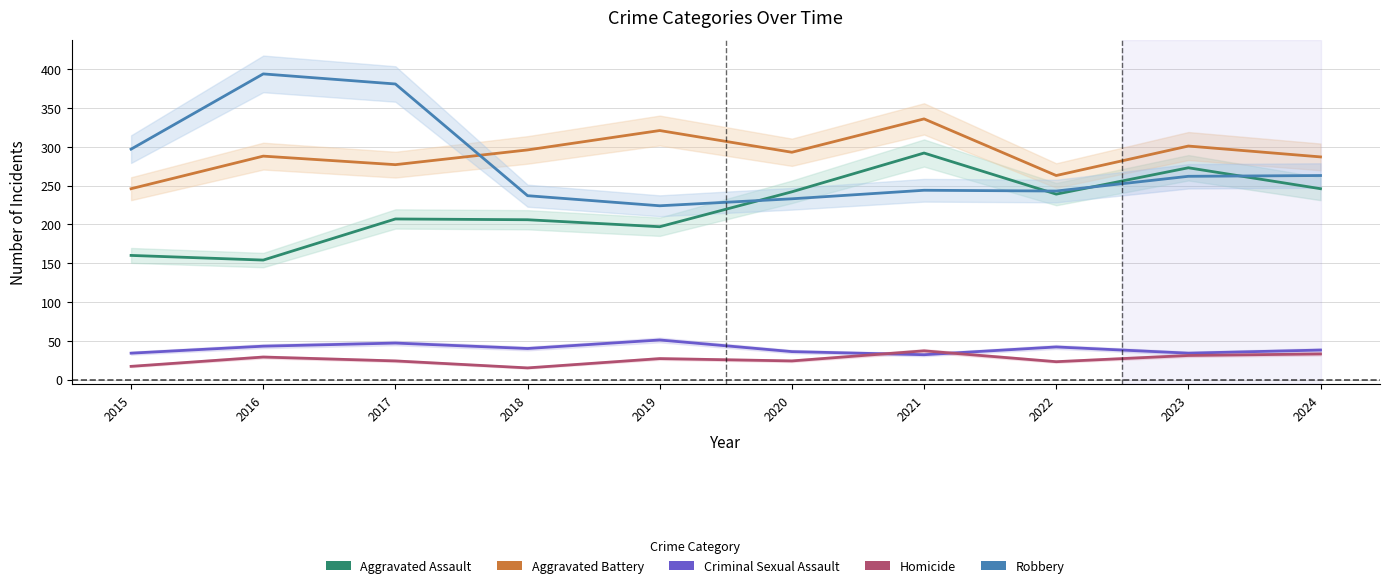

Where is the first local maximum for Criminal Sexual Assault?

2017